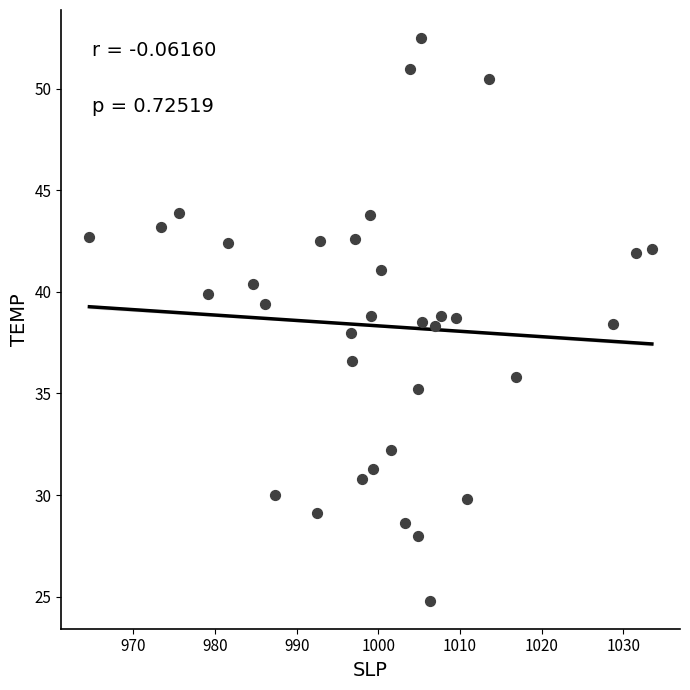

What is the range of Y values (max minus min)?

27.7